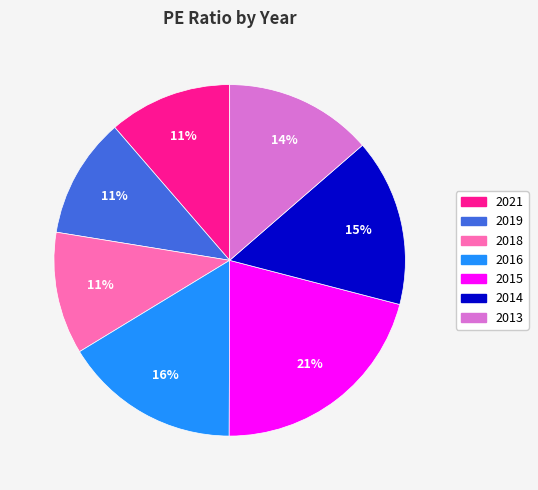

What percentage is the 2018 slice, to the nearest percent?

11%